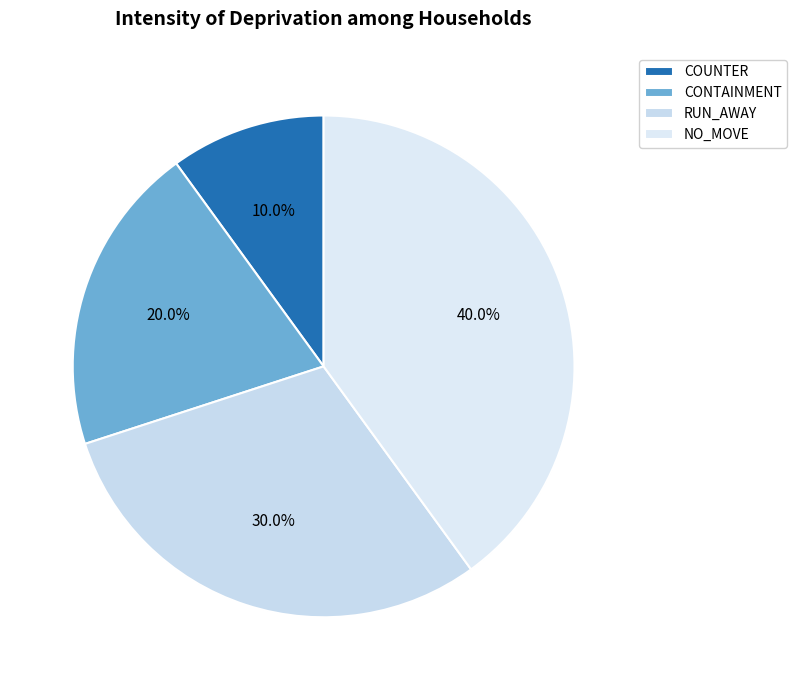

Between CONTAINMENT and NO_MOVE, which is larger?

NO_MOVE